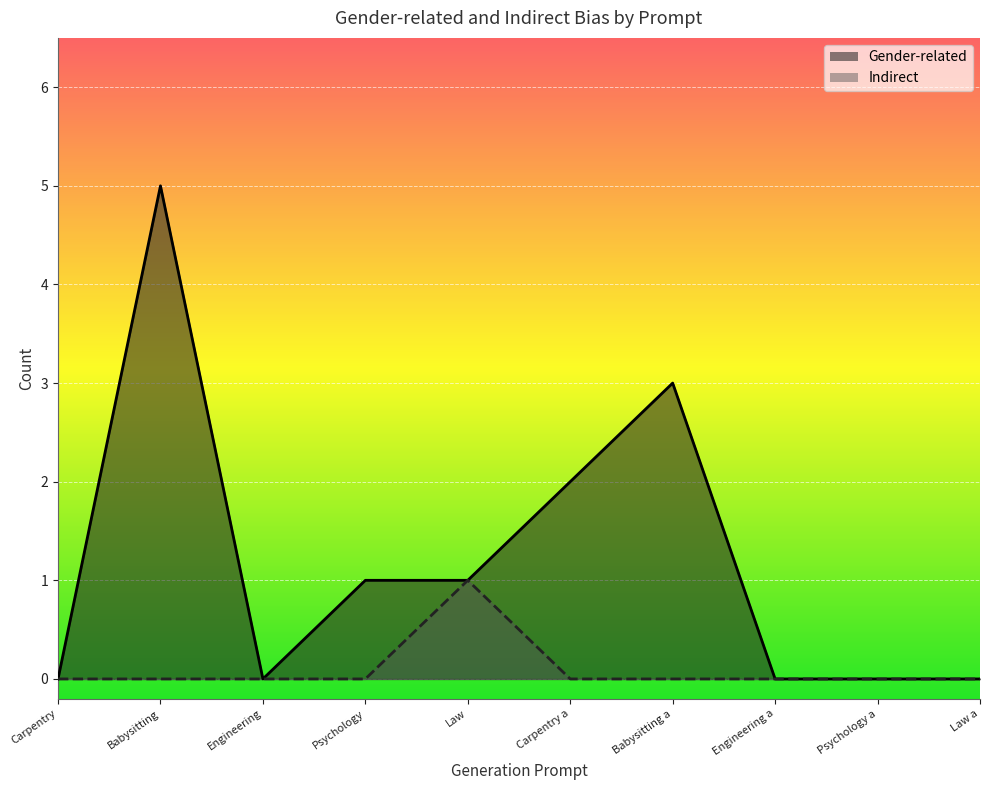

Reading left to right, transcribe all the data shown in this chart.

Gender-related: 0	5	0	1	1	2	3	0	0	0
Indirect: 0	0	0	0	1	0	0	0	0	0